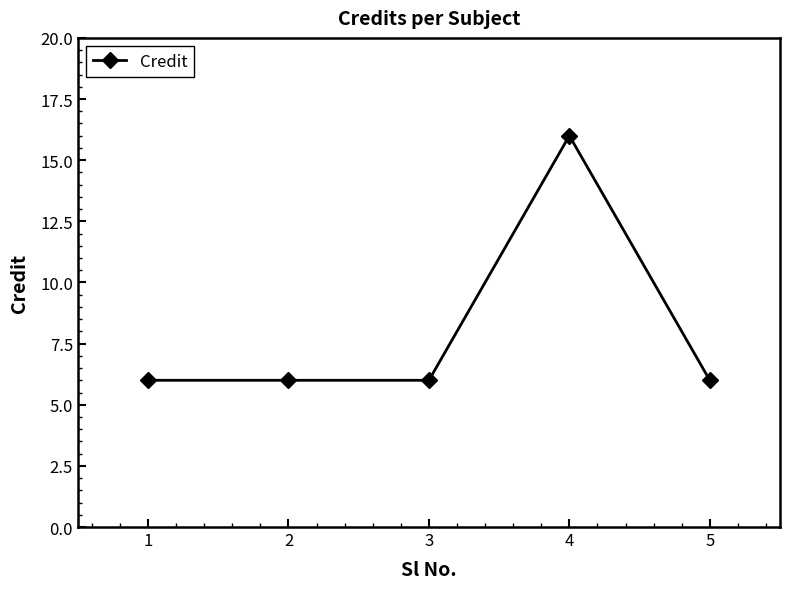

Reading left to right, list all the values displayed in this chart.

1=6	2=6	3=6	4=16	5=6